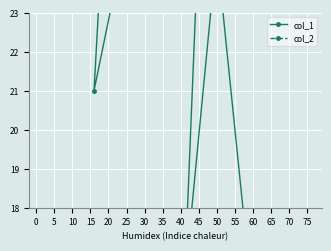

At 70, list the series in order from smallest to largest.

col_2, col_1